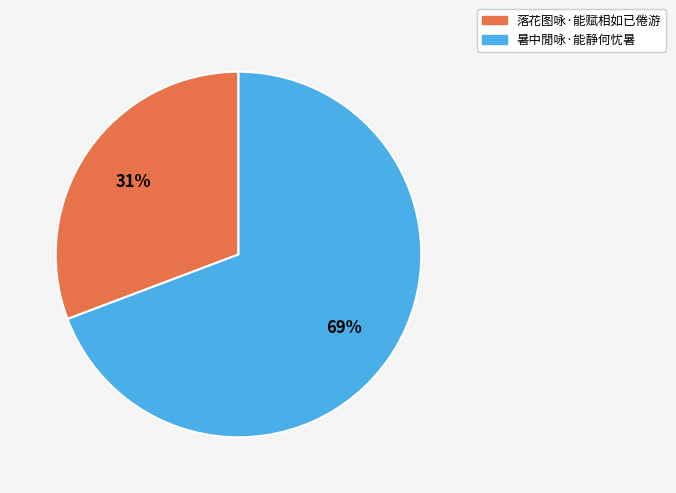

To the nearest percent, what is the average slice percentage?

50%